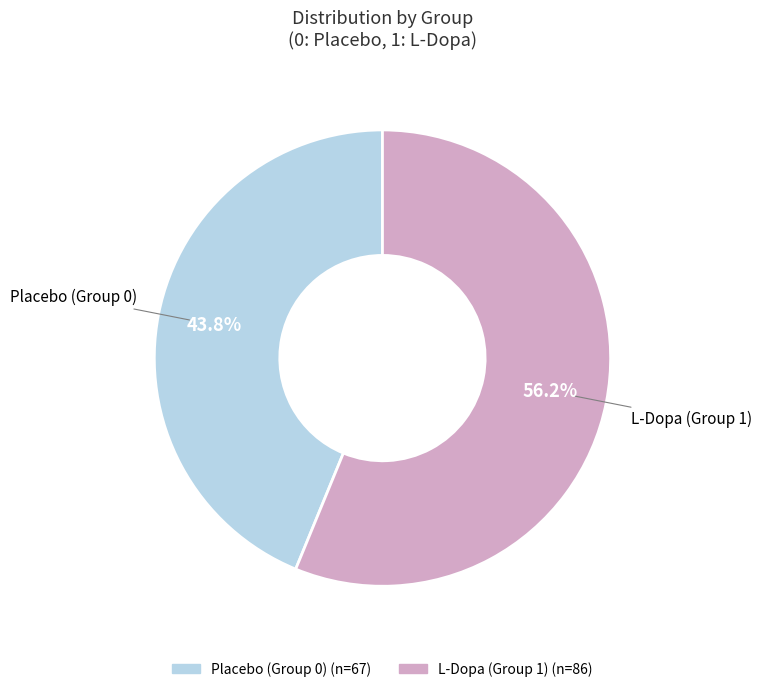

Approximately how many times larger is the value at L-Dopa (Group 1) compared to Placebo (Group 0)?

1.3